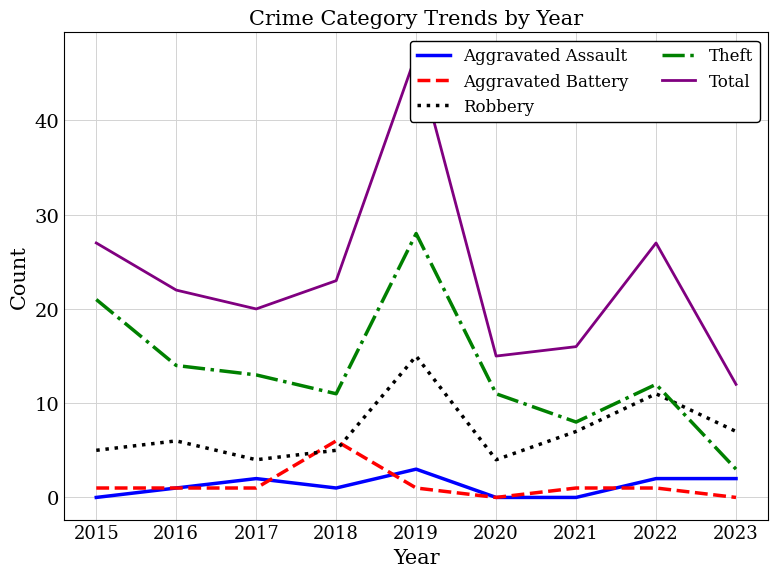

True or false: Theft has a value of 8 at 2021.

True